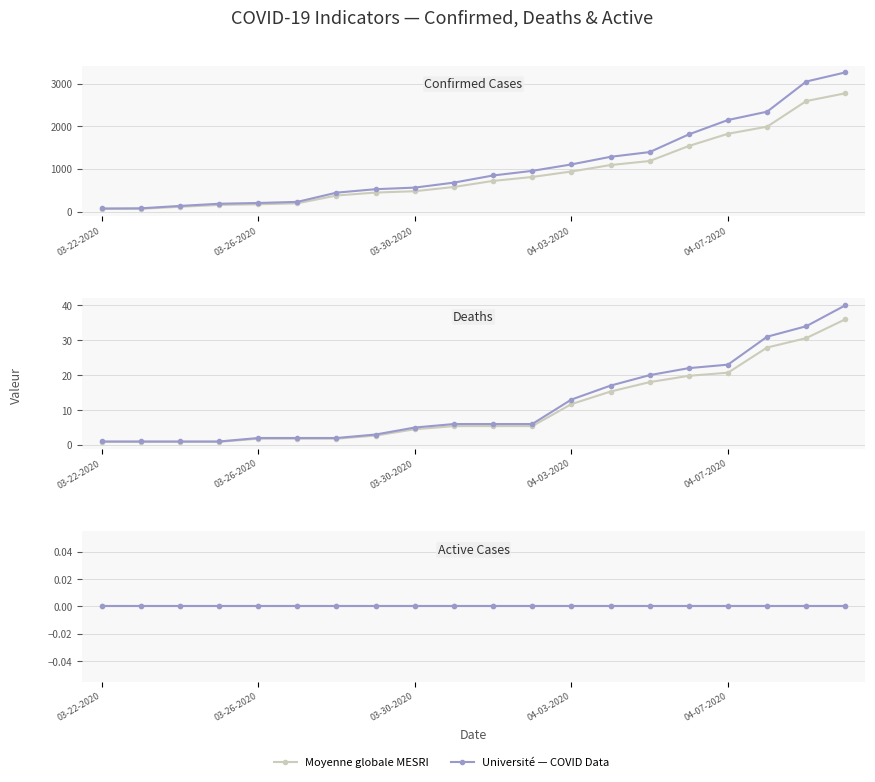

How many data points in Deaths are above 5?

11